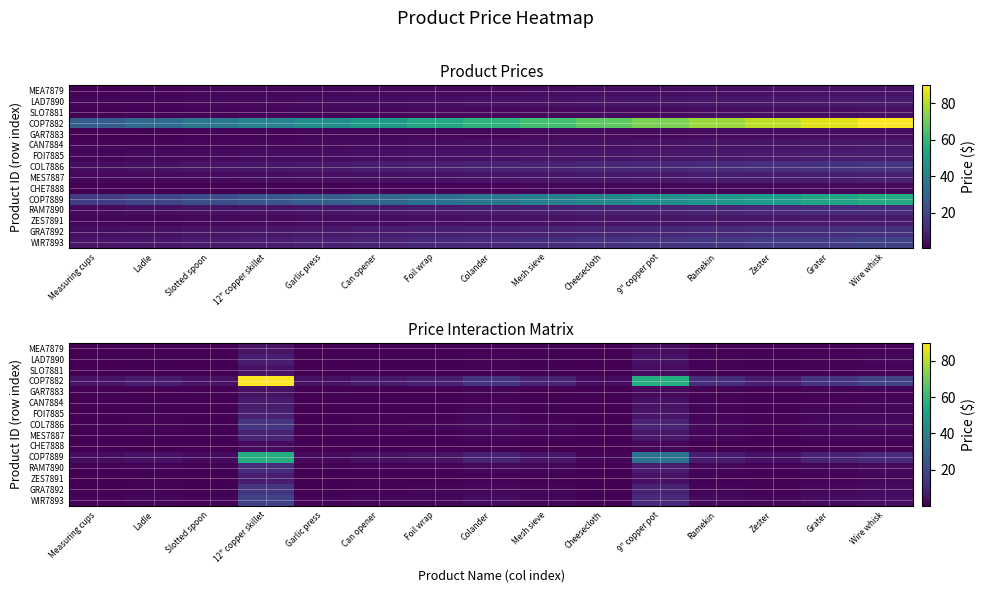

What is the spread (max minus min) of values at Slotted spoon?

4.4